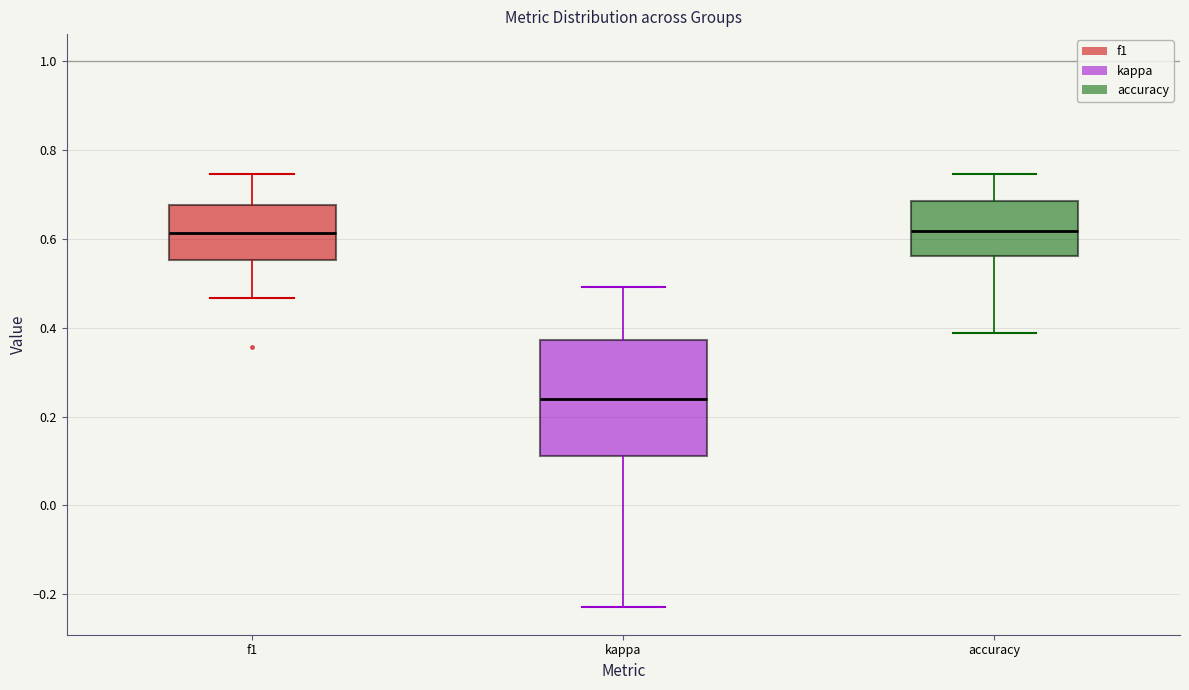

Reading left to right, read every box against the y-axis: the position of its median line, the range the box covers, and the ends of its whiskers. The values are not printed on the chart, so give them approximately, as read against the axis.

f1: median 0.62, box 0.56 to 0.68, whiskers 0.46 to 0.74
kappa: median 0.24, box 0.12 to 0.38, whiskers -0.22 to 0.50
accuracy: median 0.62, box 0.56 to 0.68, whiskers 0.38 to 0.74